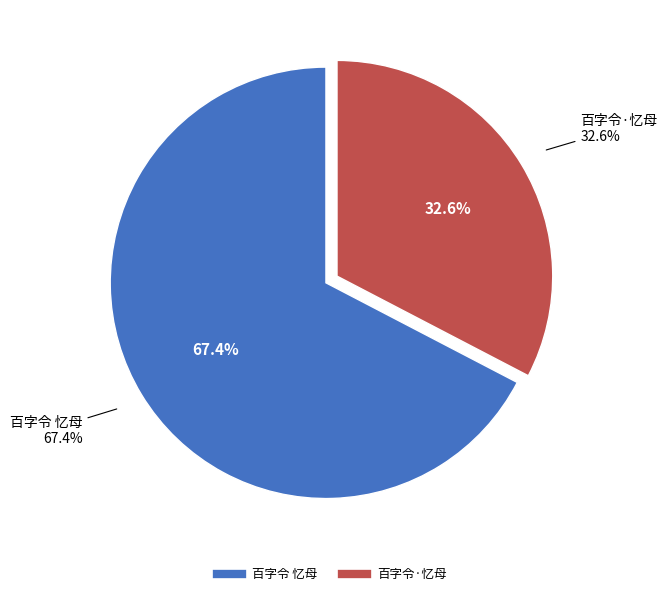

The 百字令 忆母 slice represents 67% of the pie. True or false?

True